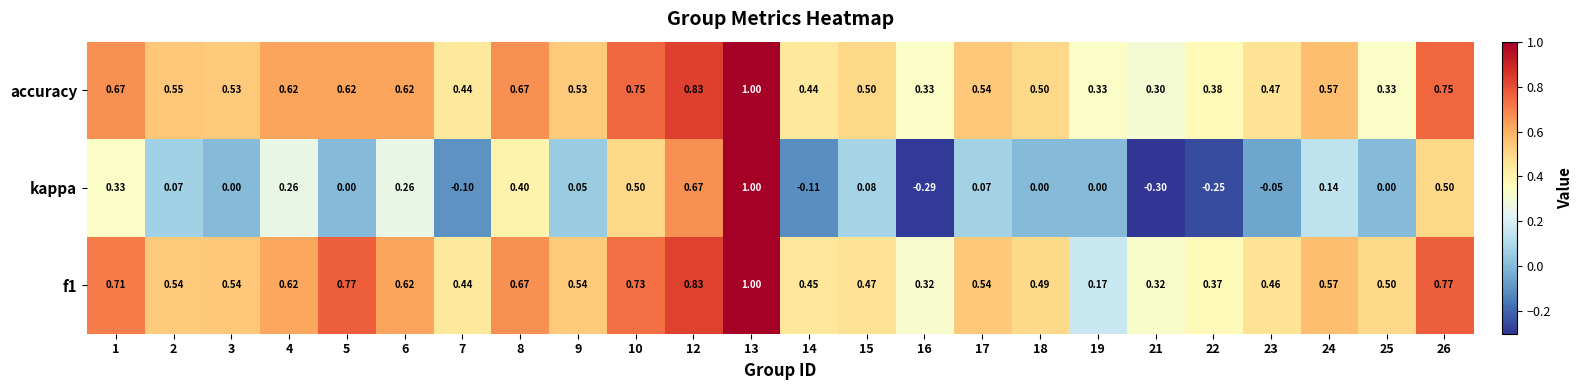

Is the value of accuracy at 21 greater than the value of kappa at 8?

No